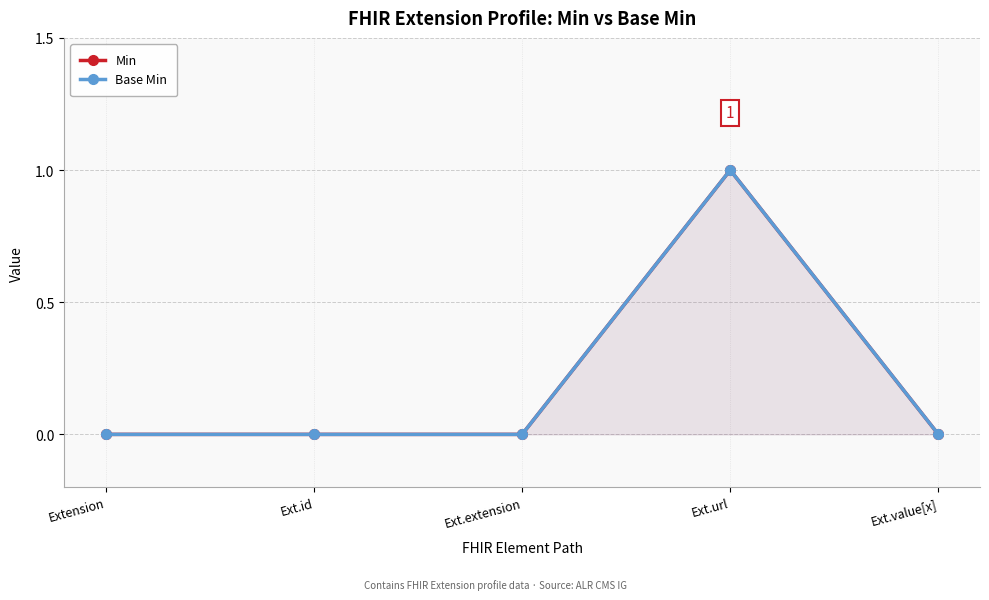

What is the maximum value shown in the chart?

1